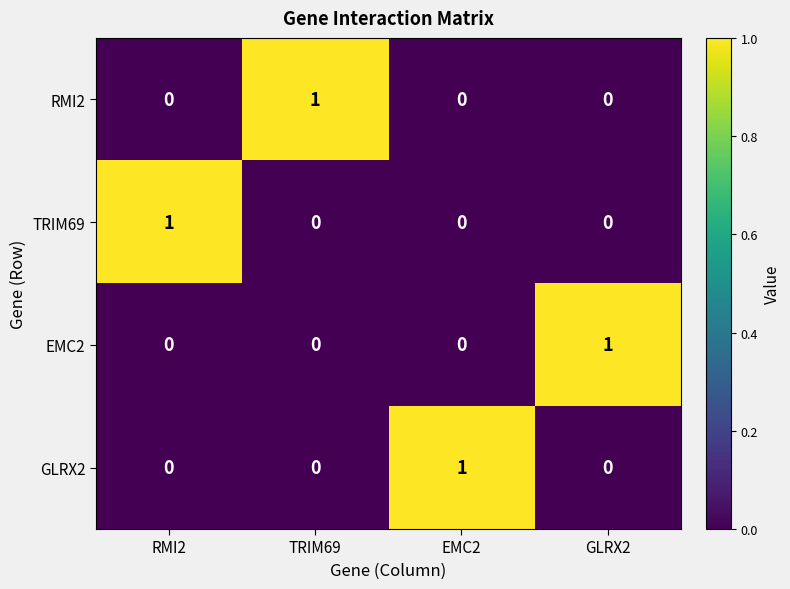

The GLRX2 series shows 0 at RMI2. True or false?

True